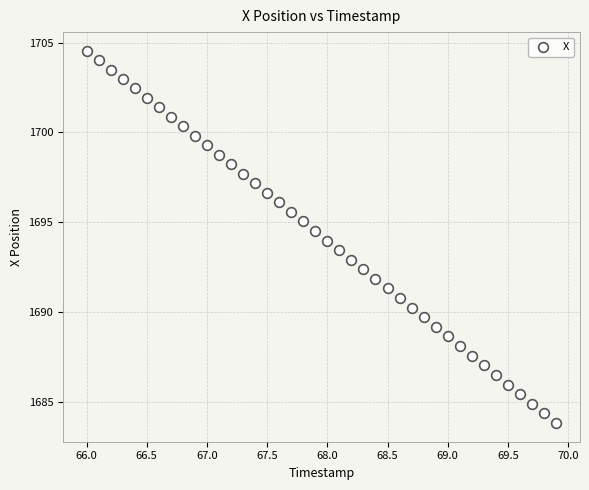

What is the range of Y values (max minus min)?

20.7